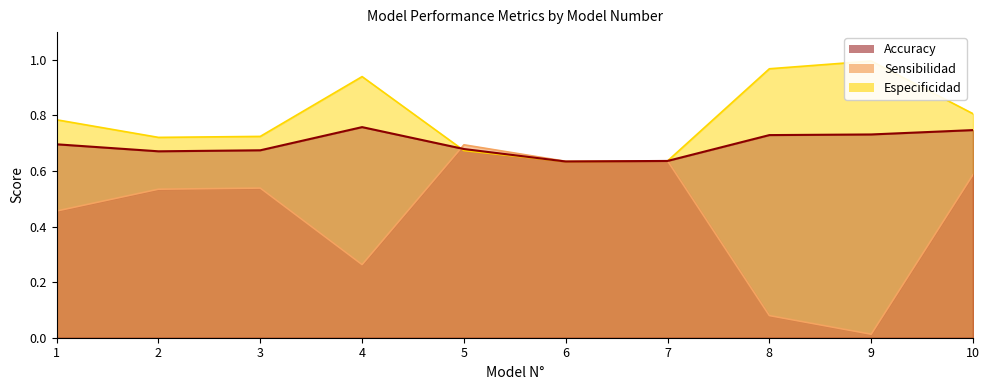

At which category does the chart reach its minimum across all series?

9